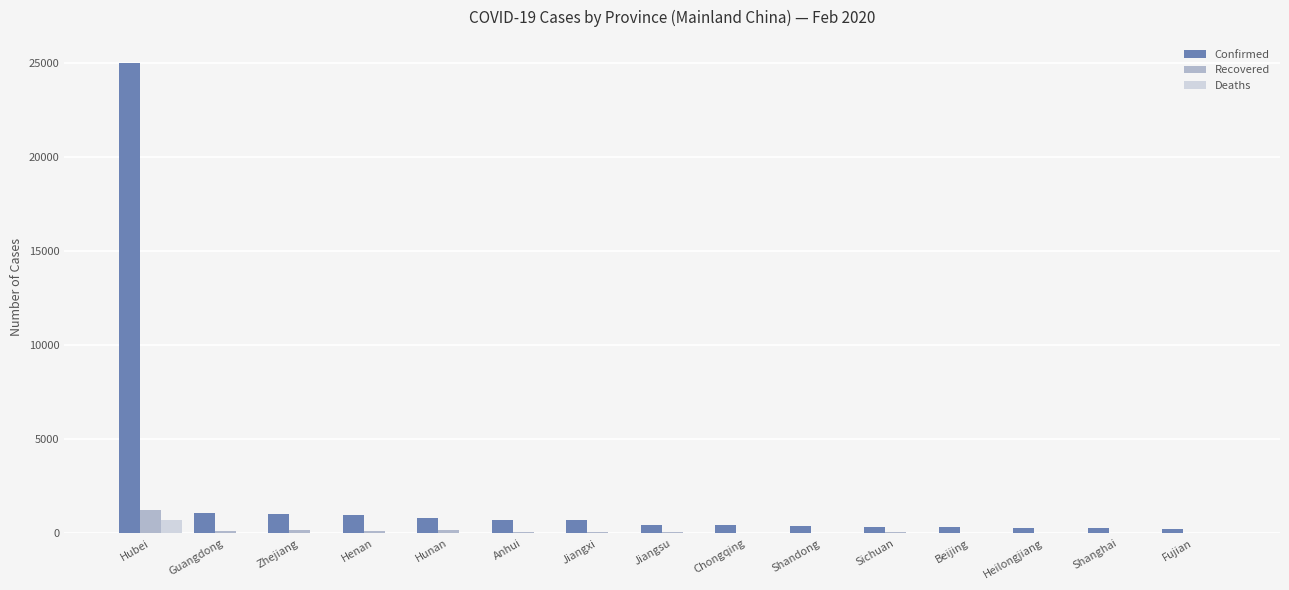

What is the maximum value for Confirmed?

24953